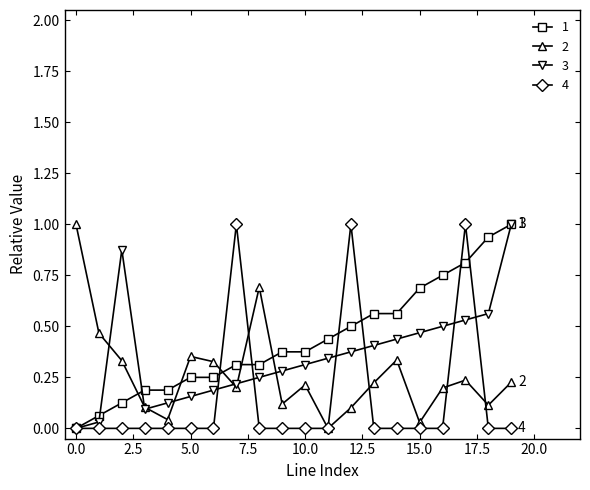

List the series in order of their overall mean, highest first.

1, 3, 2, 4